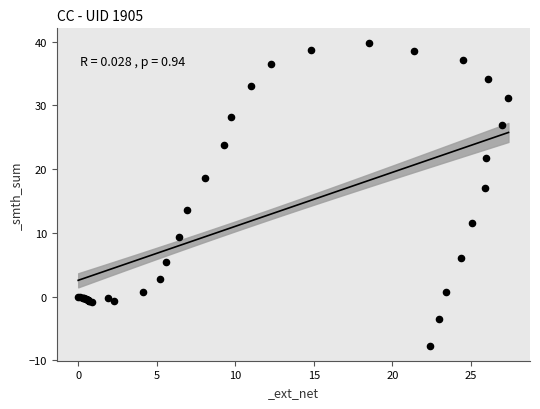

What Y value in the scatter plot is closest to 16?

17.1